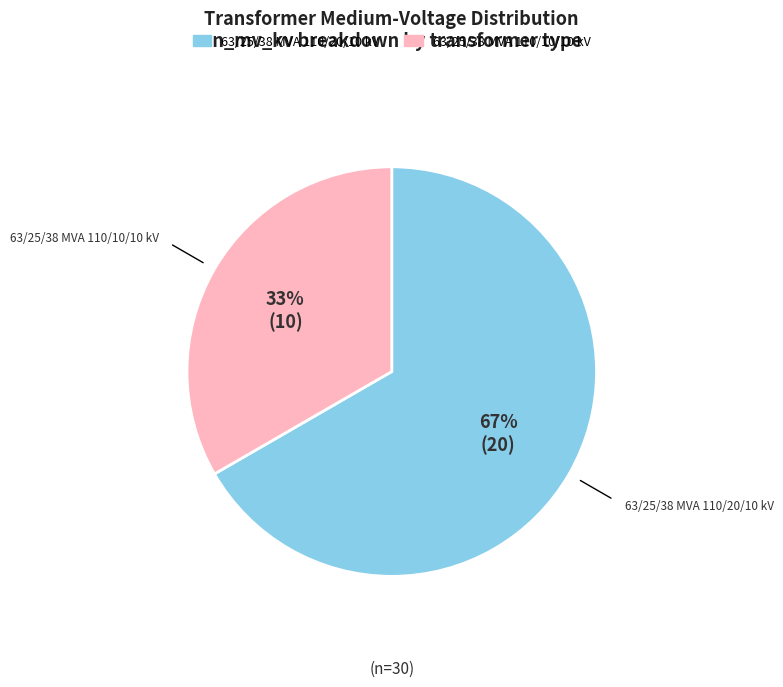

Between 63/25/38 MVA 110/10/10 kV and 63/25/38 MVA 110/20/10 kV, which is larger?

63/25/38 MVA 110/20/10 kV